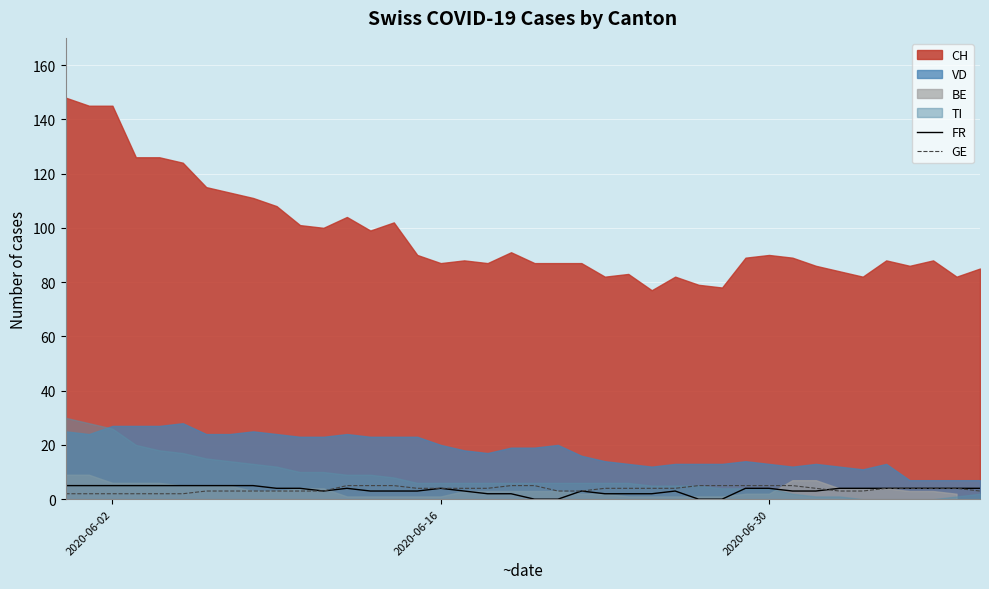

What is the highest value of the FR series?

5